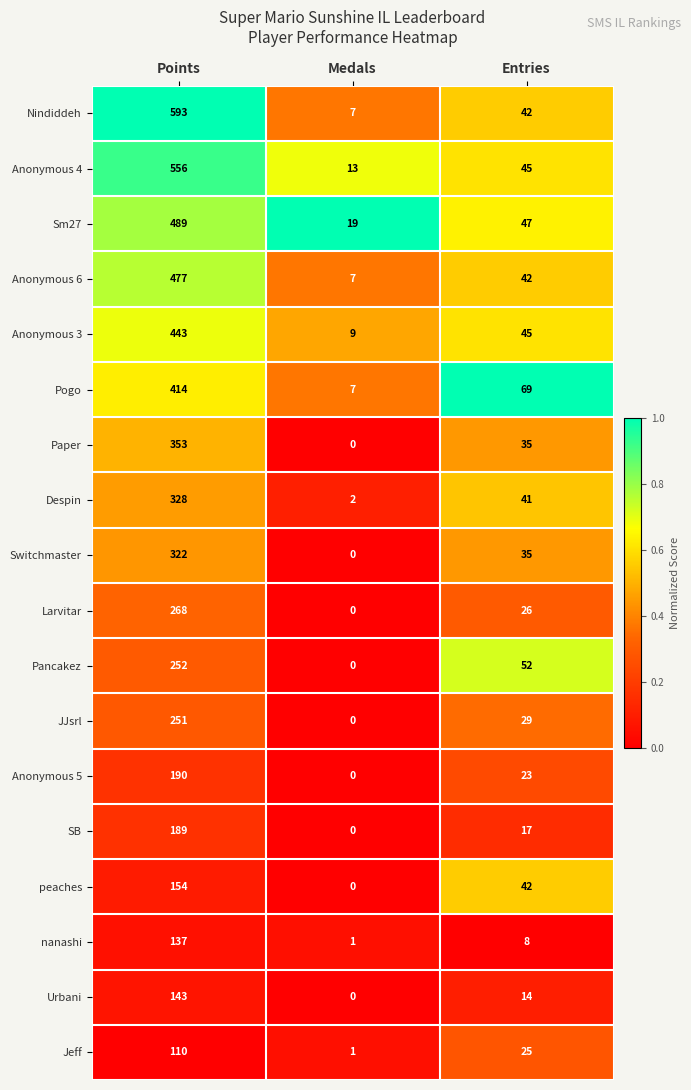

How many data points does each series have?

3